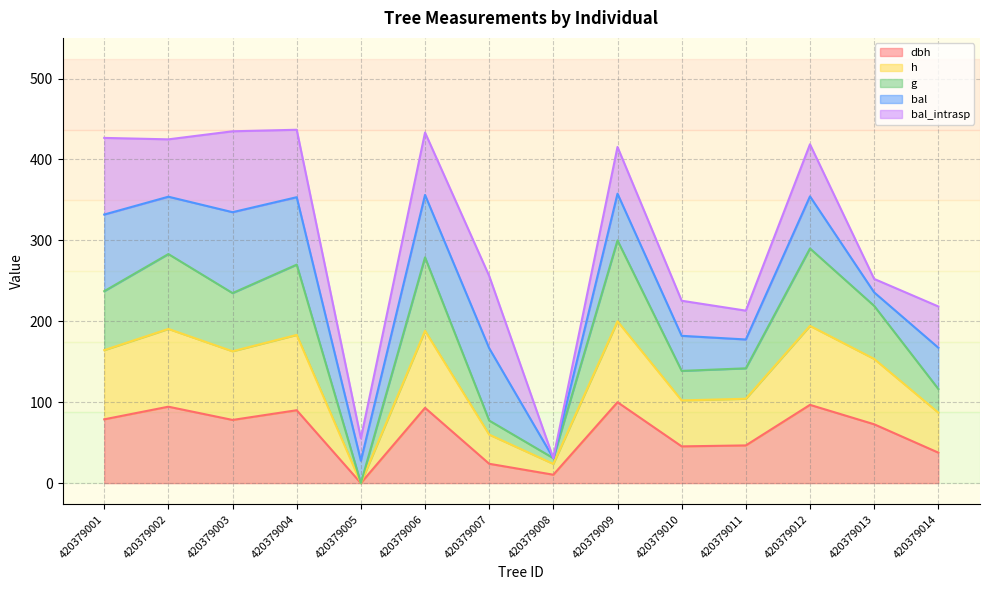

True or false: h and dbh cross at least once.

False